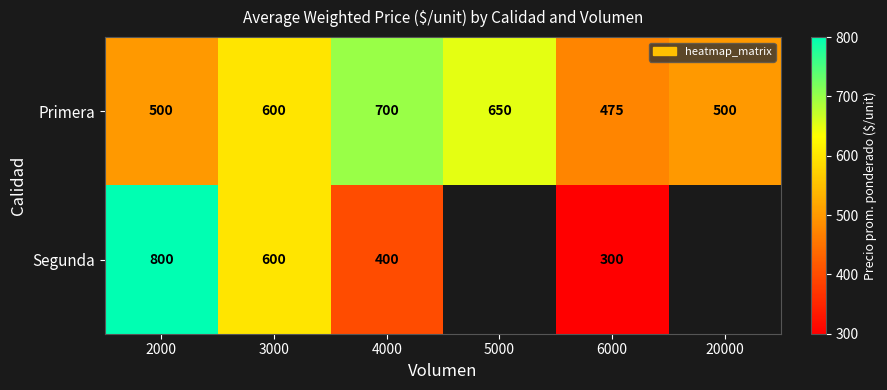

What is the highest value of the Primera series?

700